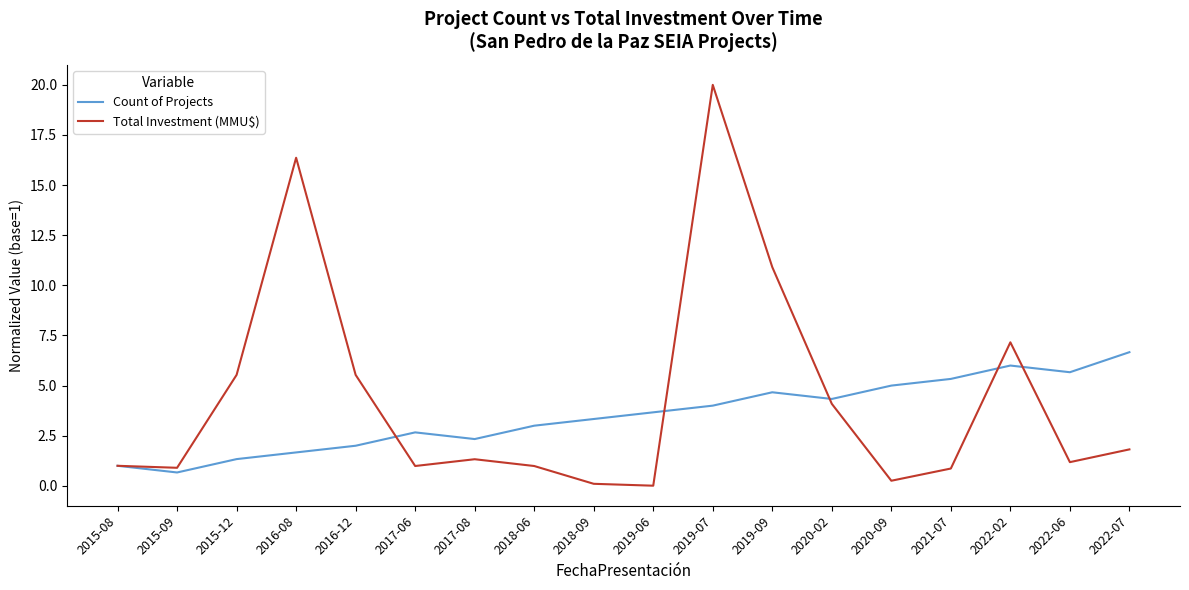

At which category is the sum across all series the highest?

2019-07